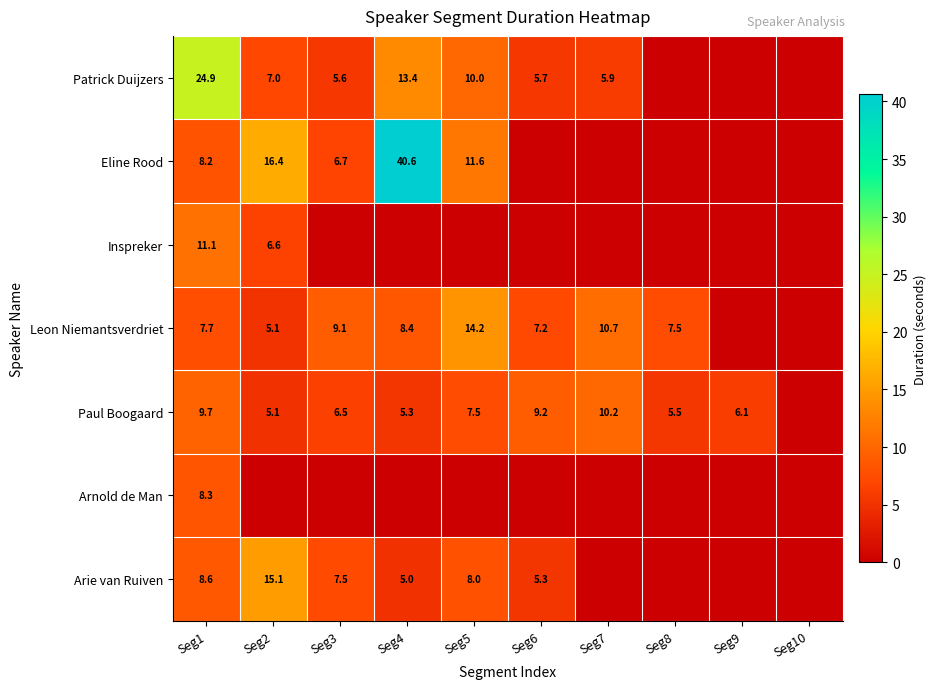

Is it true that Arnold de Man equals 11.1 at Seg1?

False